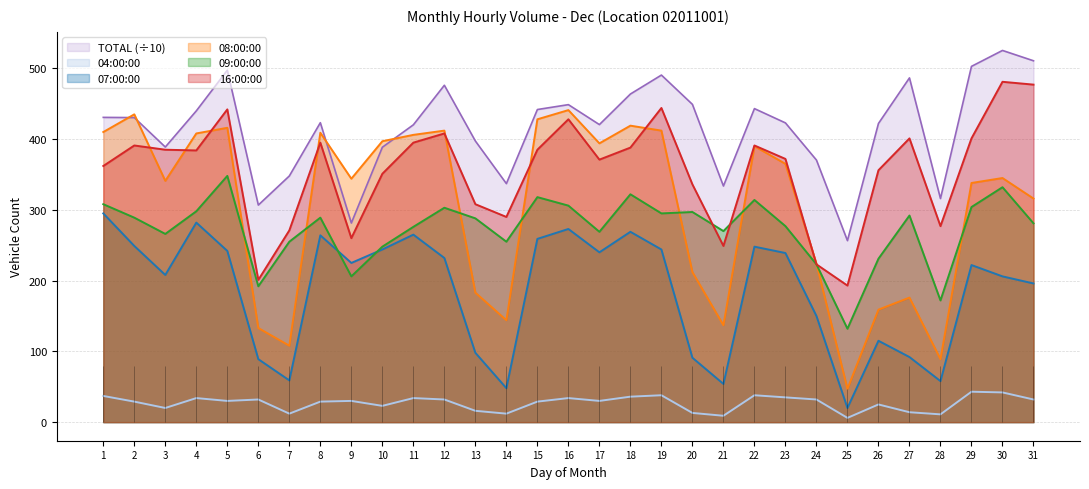

List the labels in order of 07:00:00 value, smallest first.

25, 14, 21, 28, 7, 6, 20, 27, 13, 26, 24, 31, 30, 3, 29, 9, 12, 23, 17, 5, 10, 19, 22, 2, 15, 8, 11, 18, 16, 4, 1